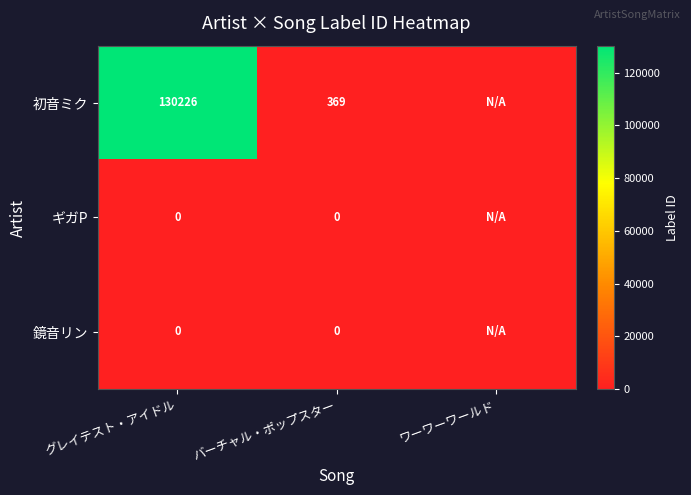

What is the difference between the highest and lowest values at グレイテスト・アイドル?

130226